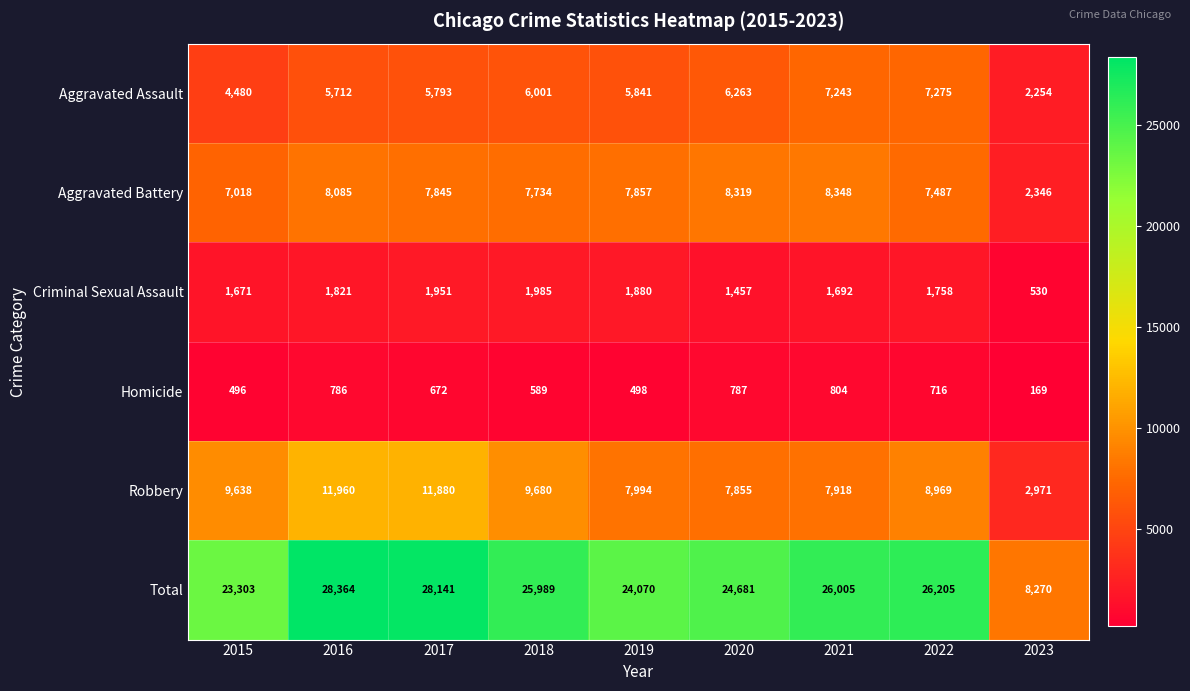

At which category is the sum across all series the highest?

2016